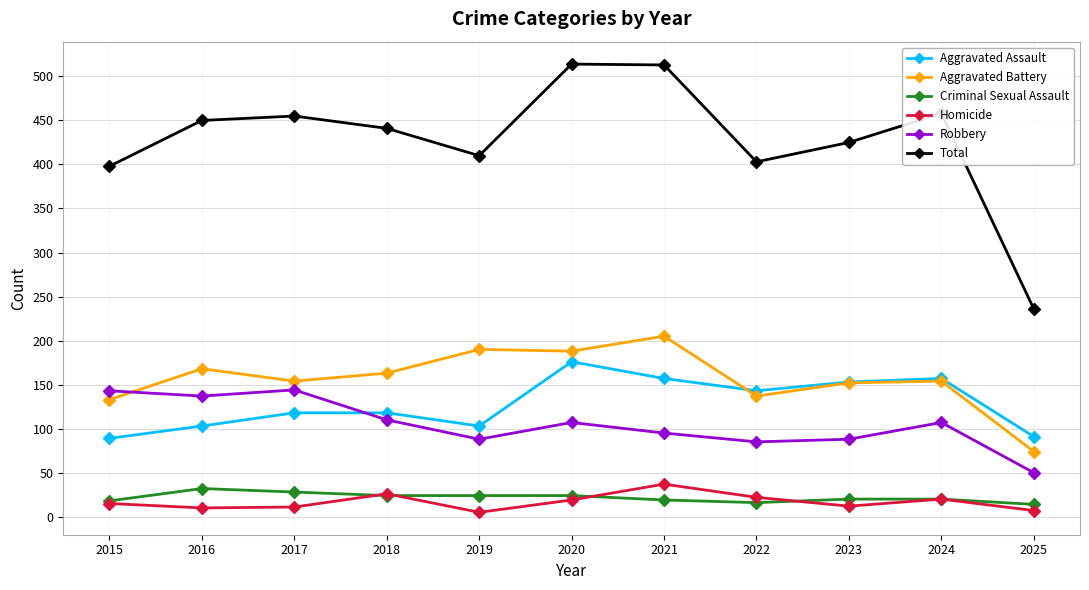

What is the sum of all Homicide values?

184